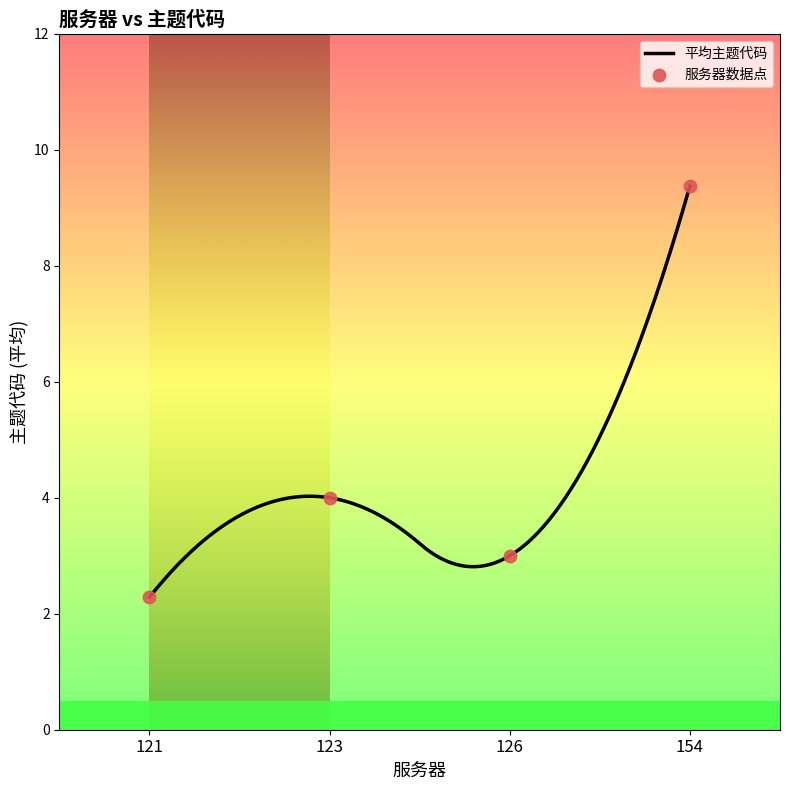

What is the lowest value of the 平均主题代码 series?

2.3